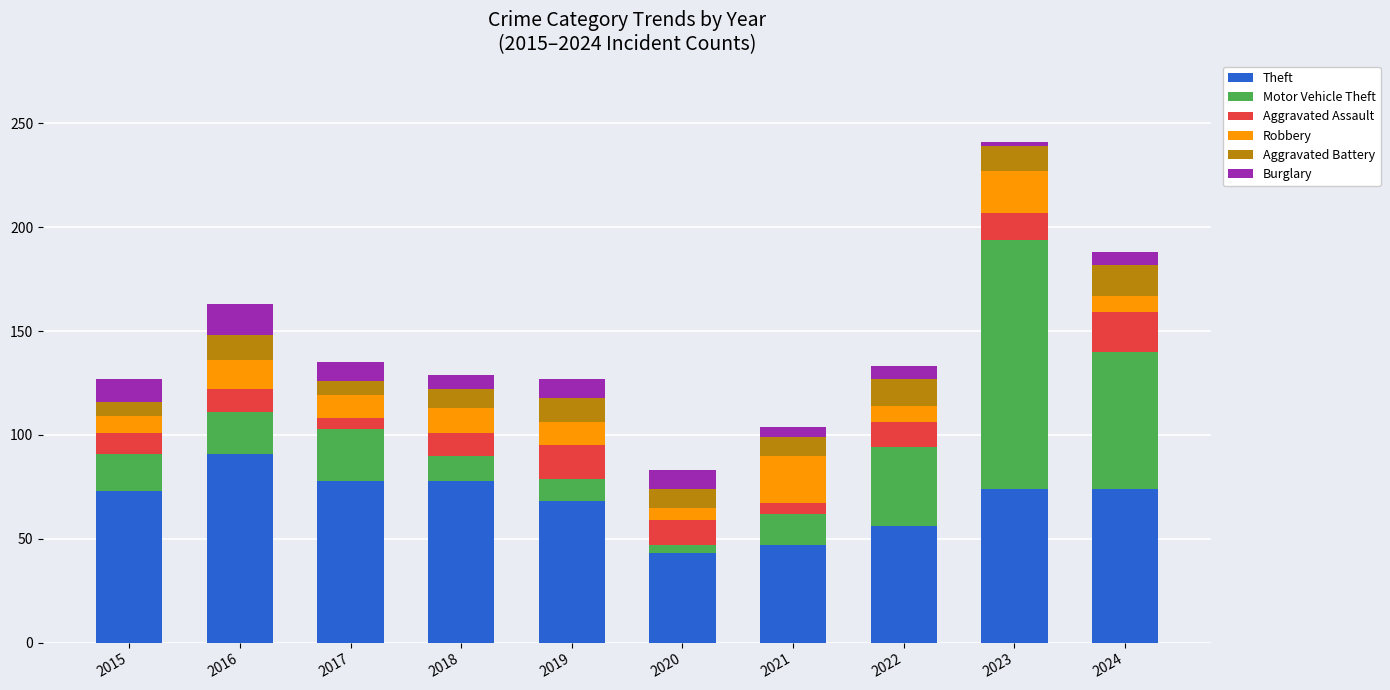

What is the maximum value for Theft?

91